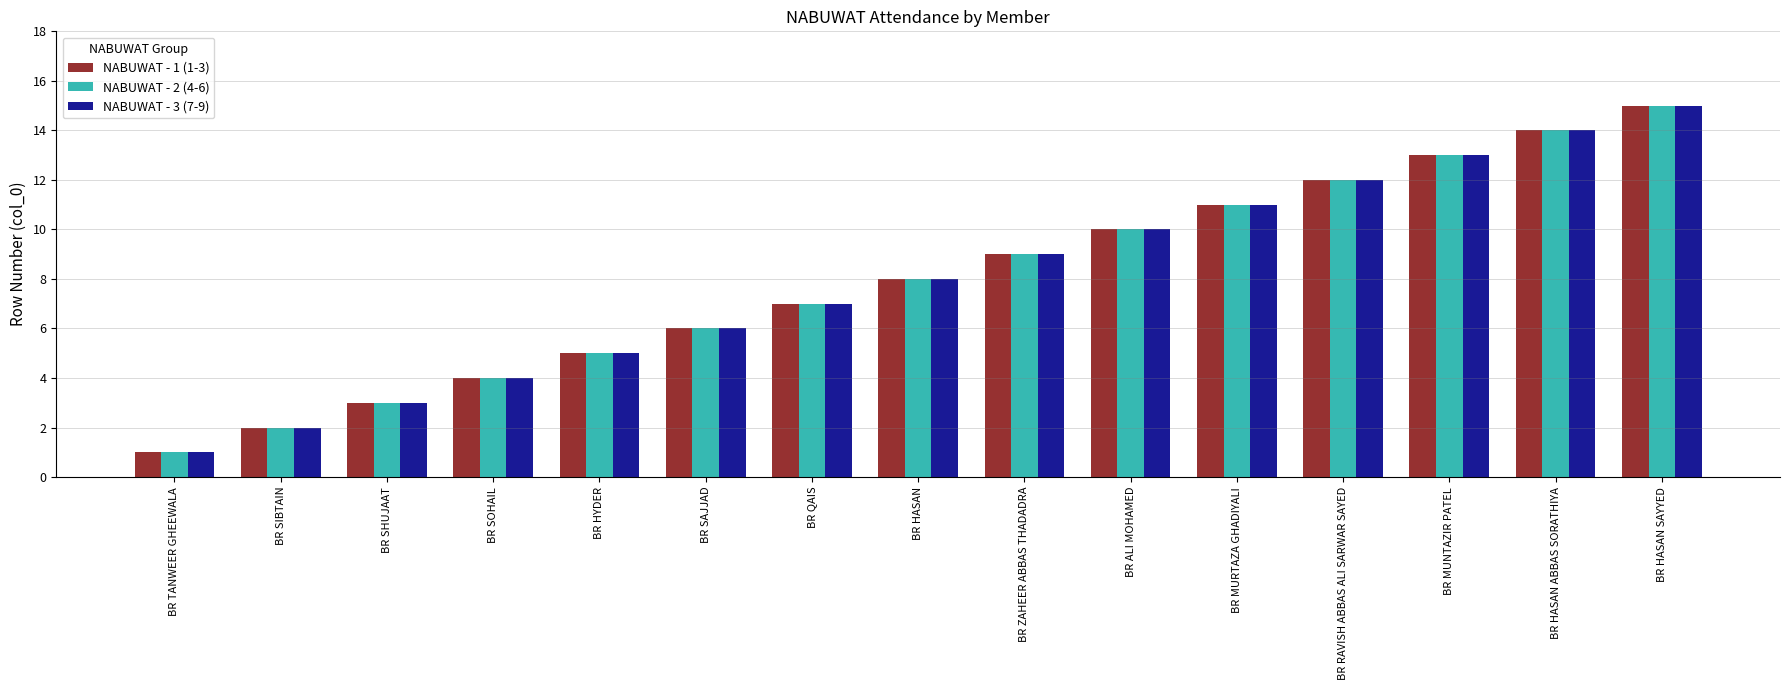

At which label is NABUWAT - 3 (7-9) closest to 8?

BR HASAN